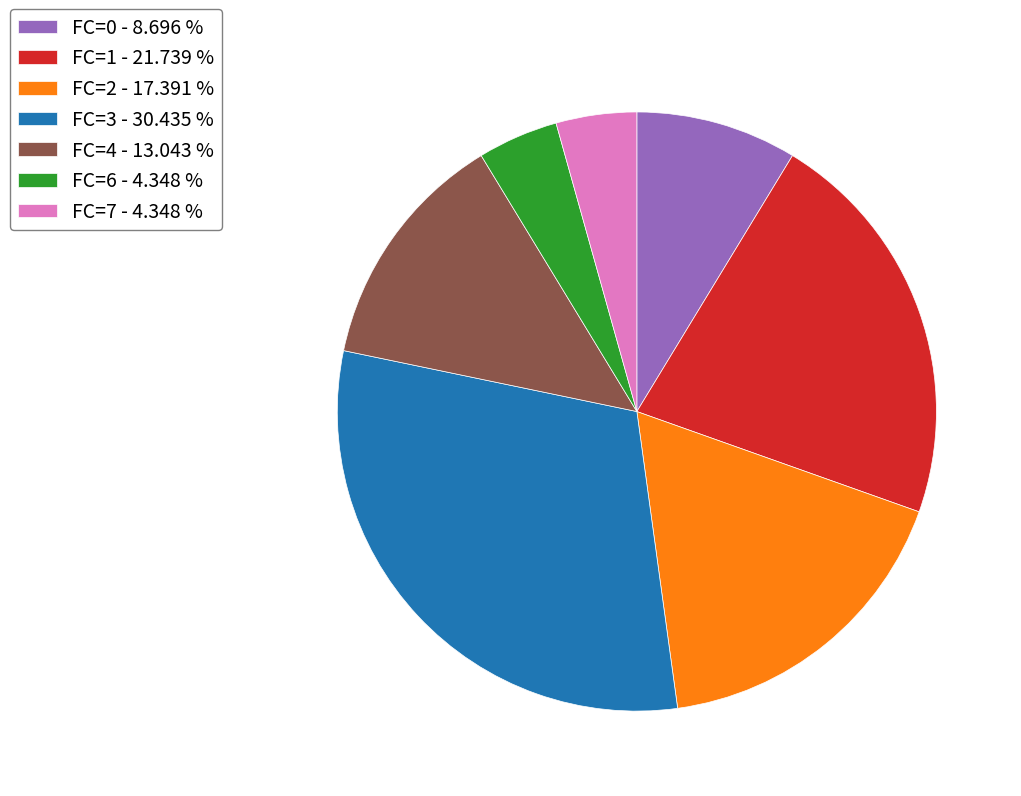

Combined, do FC=6 - 4.348 % and FC=1 - 21.739 % account for over 50%?

No